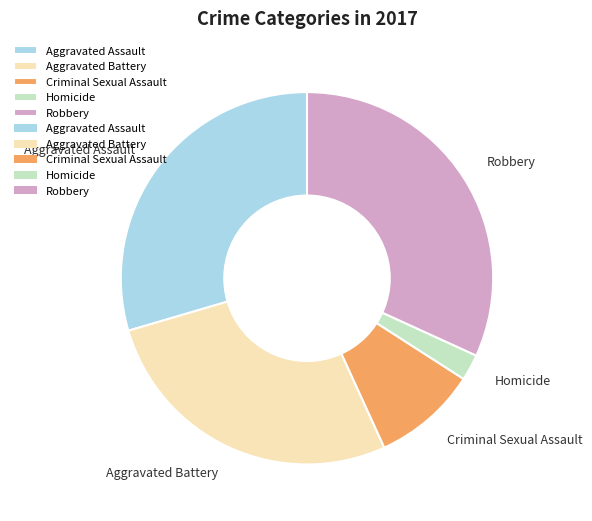

Does Robbery account for over 50% of the chart?

No